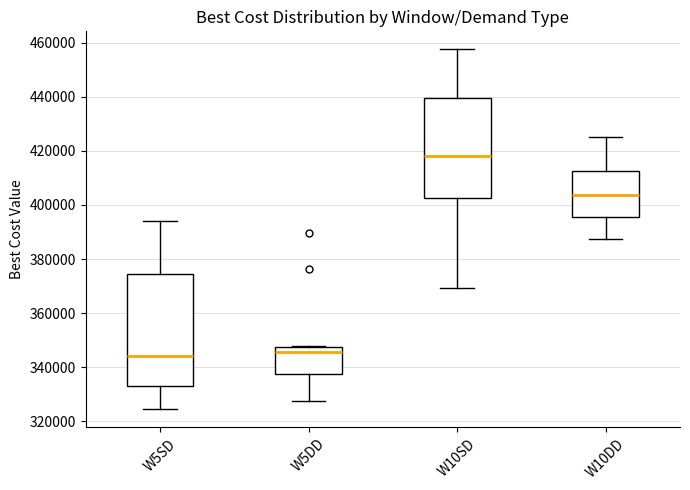

Reading left to right, transcribe this box plot: for each box, give where its median line is, the range the box spans, and where its two whiskers end, as read against the y-axis. The values are not printed on the chart, so give them approximately, as read against the axis.

W5SD: median 344000, box 332000 to 374000, whiskers 324000 to 394000
W5DD: median 346000, box 338000 to 348000, whiskers 328000 to 348000
W10SD: median 418000, box 402000 to 440000, whiskers 370000 to 458000
W10DD: median 404000, box 396000 to 412000, whiskers 388000 to 426000